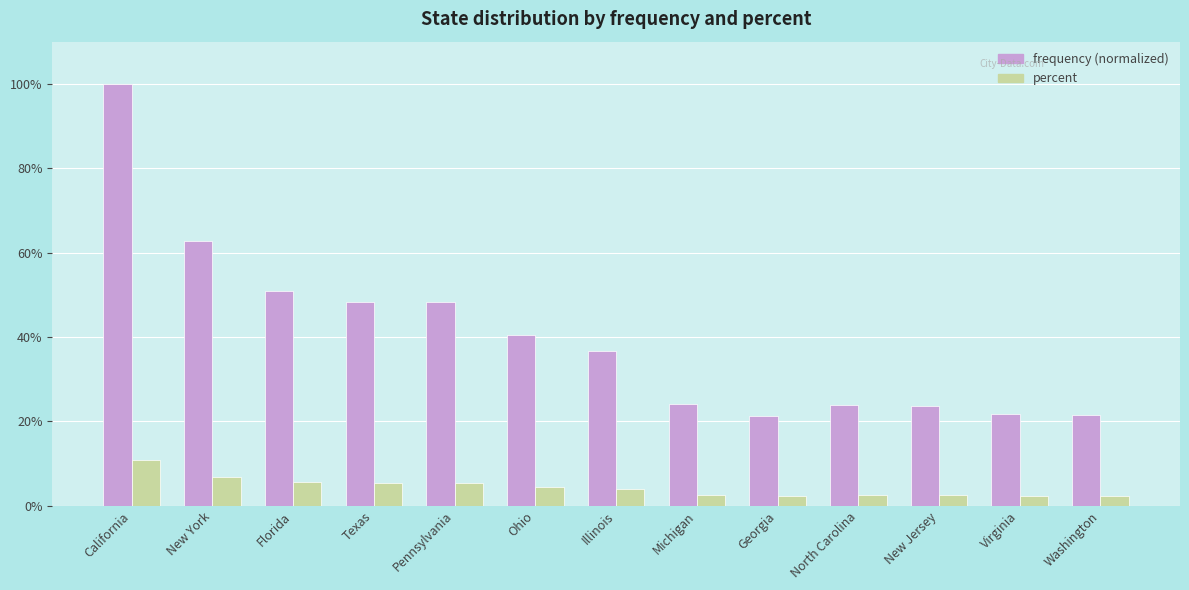

At which category does the chart reach its peak across all series?

California